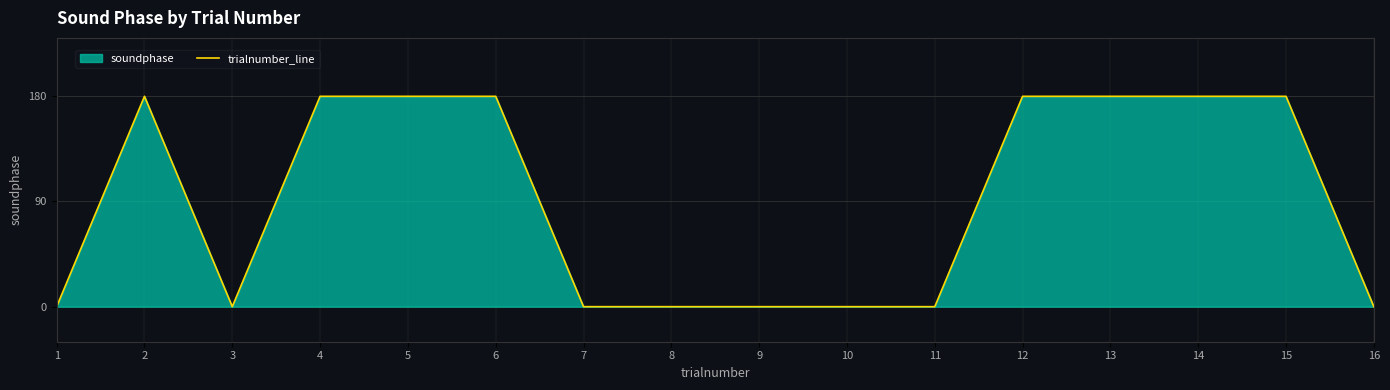

Reading left to right, list all the values displayed in this chart.

1=0	2=180	3=0	4=180	5=180	6=180	7=0	8=0	9=0	10=0	11=0	12=180	13=180	14=180	15=180	16=0